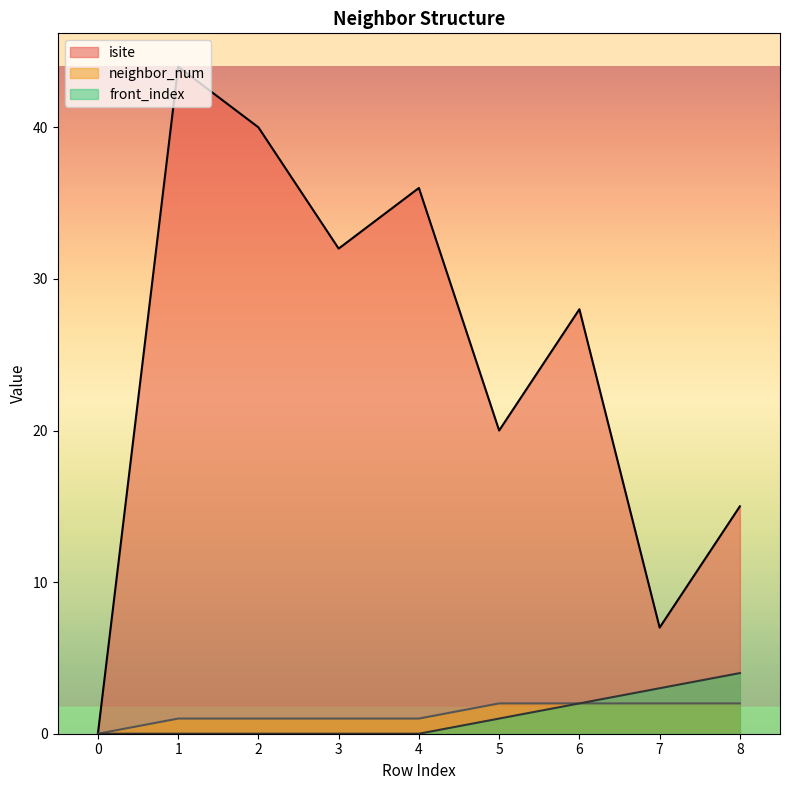

In isite, how many points are lower than both neighbors (excluding endpoints)?

3